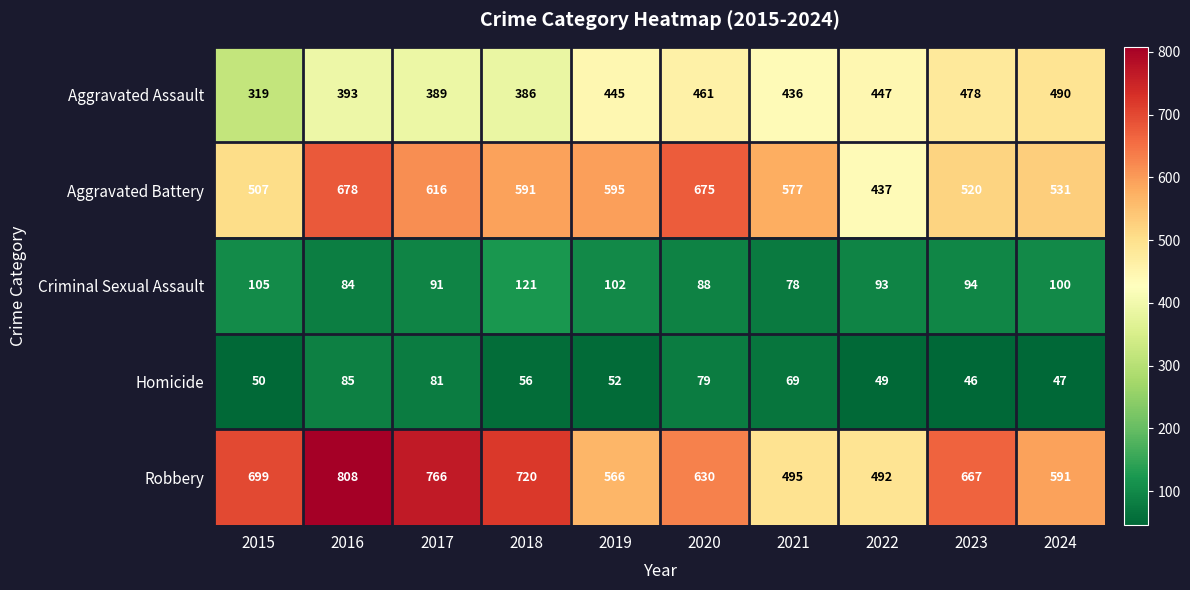

The Aggravated Assault series shows 461 at 2020. True or false?

True